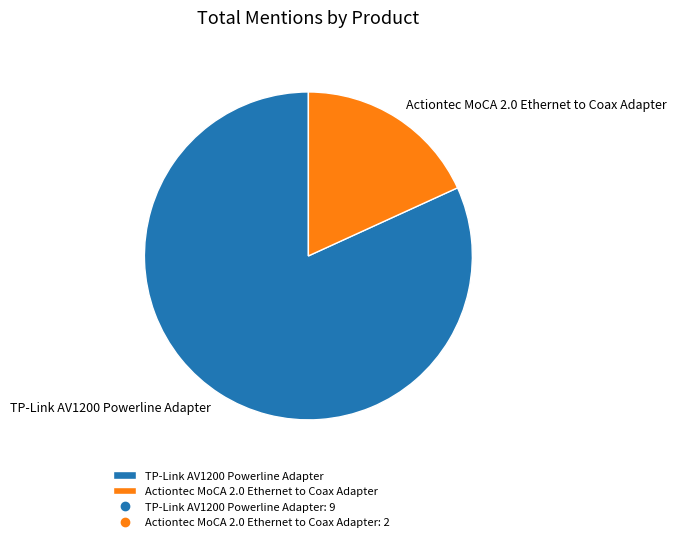

The TP-Link AV1200 Powerline Adapter slice represents 82% of the pie. True or false?

True